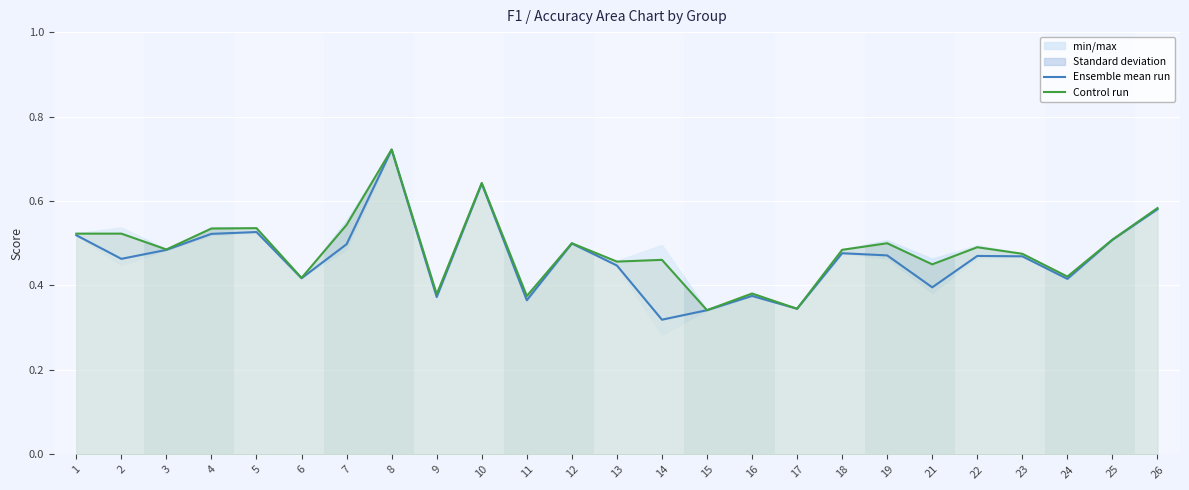

True or false: Ensemble mean run and Control run intersect in this chart.

False